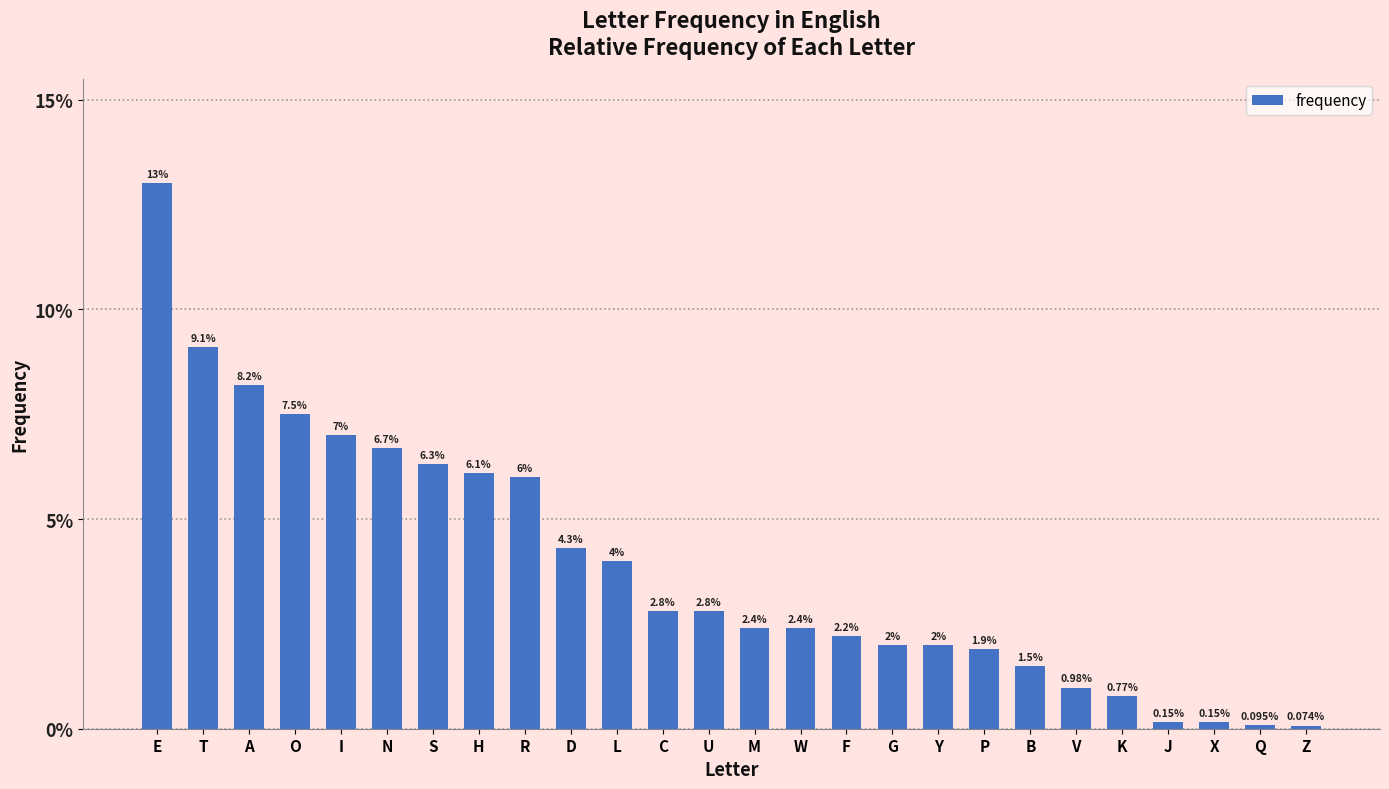

Are the bars horizontal?

No